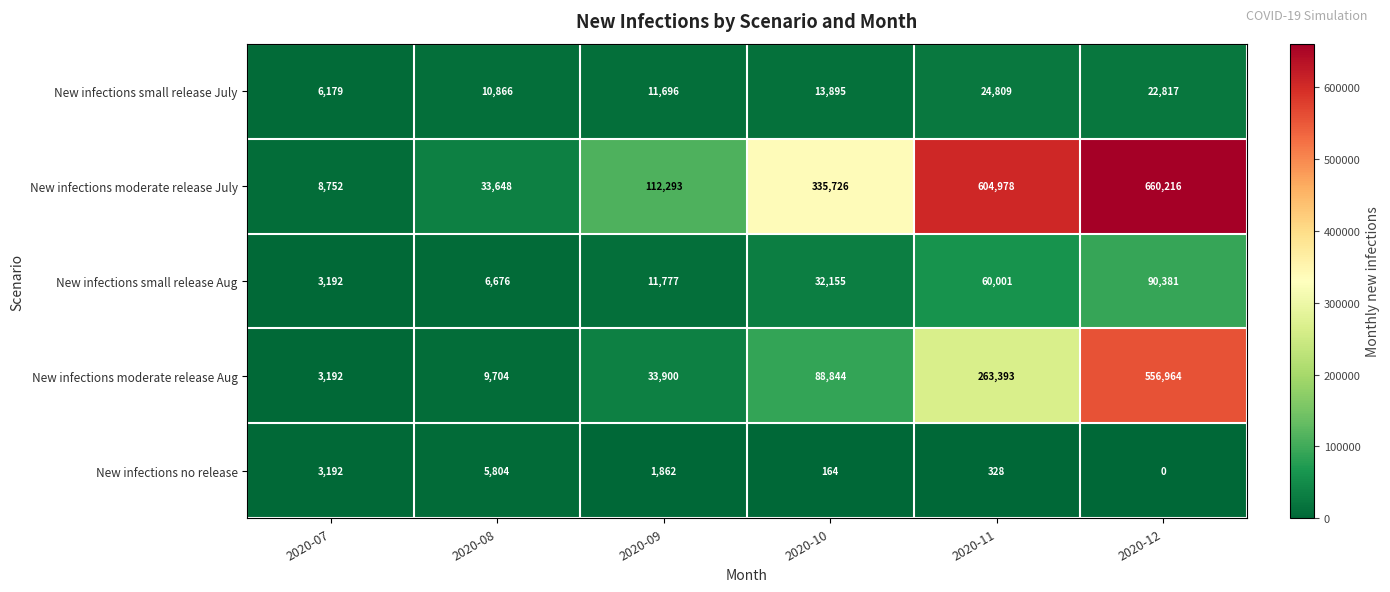

Count the number of data series in this chart.

5